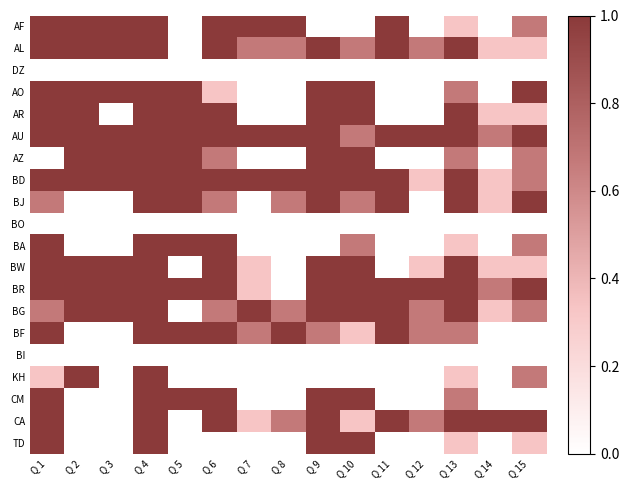

At how many categories does at least one series exceed 0?

15